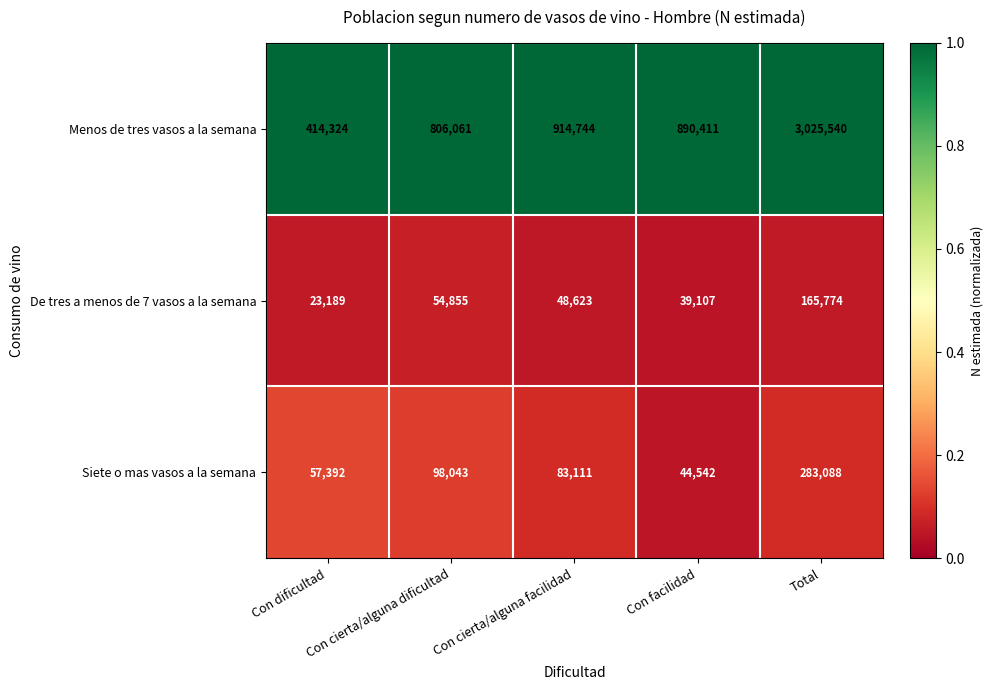

What is the difference between the maximum and minimum values in the Siete o mas vasos a la semana series?

238546